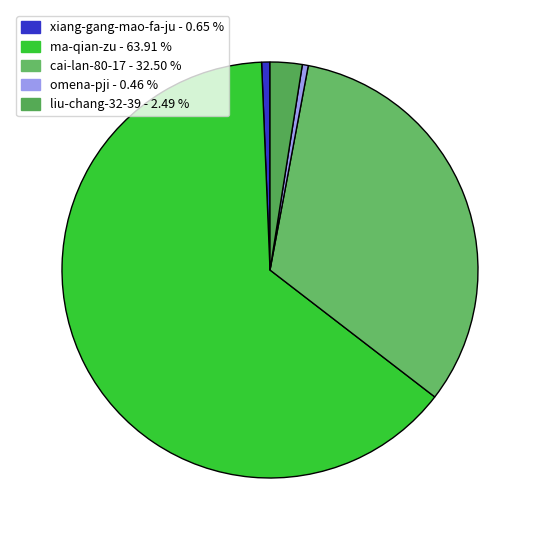

What is the largest slice in the pie chart?

ma-qian-zu